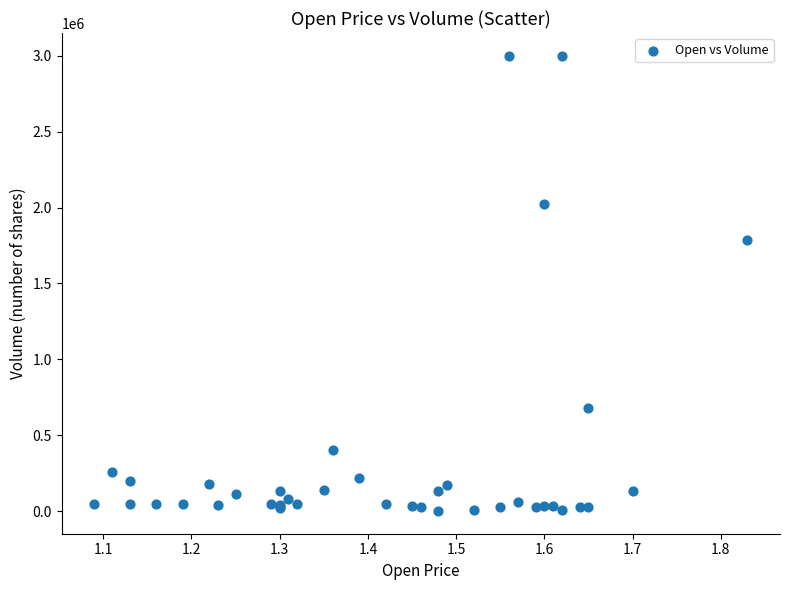

What Y value in the scatter plot is closest to 1500500?

1787600